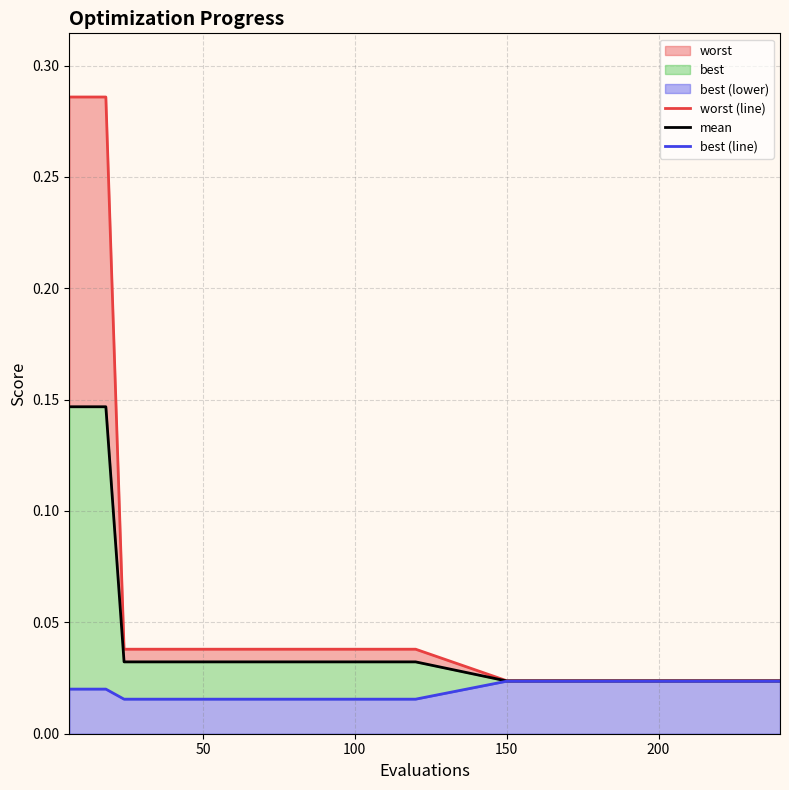

True or false: worst (line) and best (line) cross at least once.

False